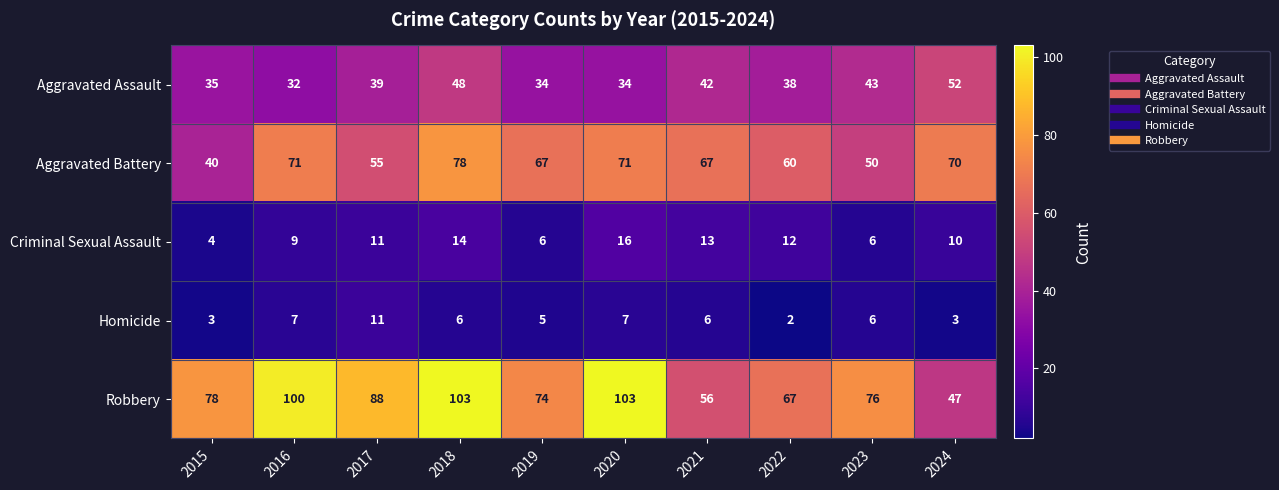

At which label does Aggravated Assault reach its peak?

2024